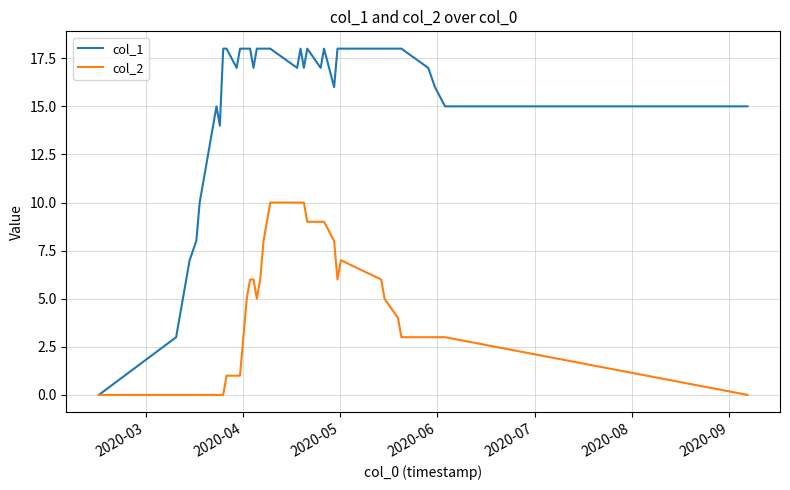

How many lines are shown in the chart?

2